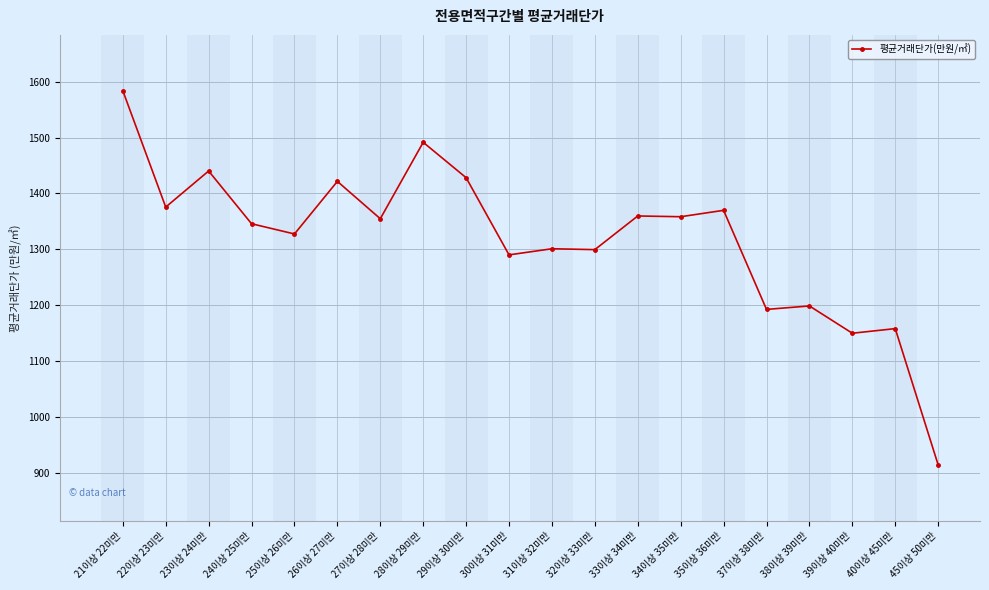

What is the difference between the second highest and minimum values?

577.8